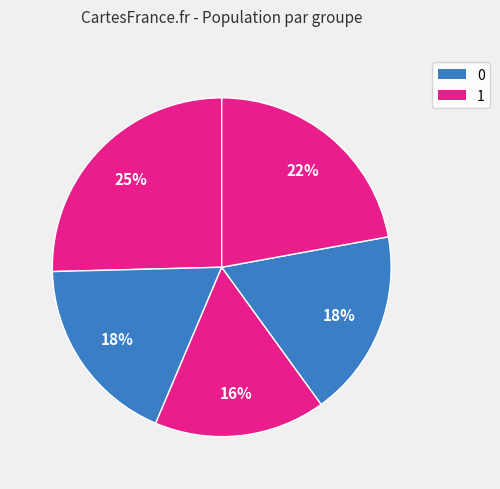

How many segments does this pie chart have?

5